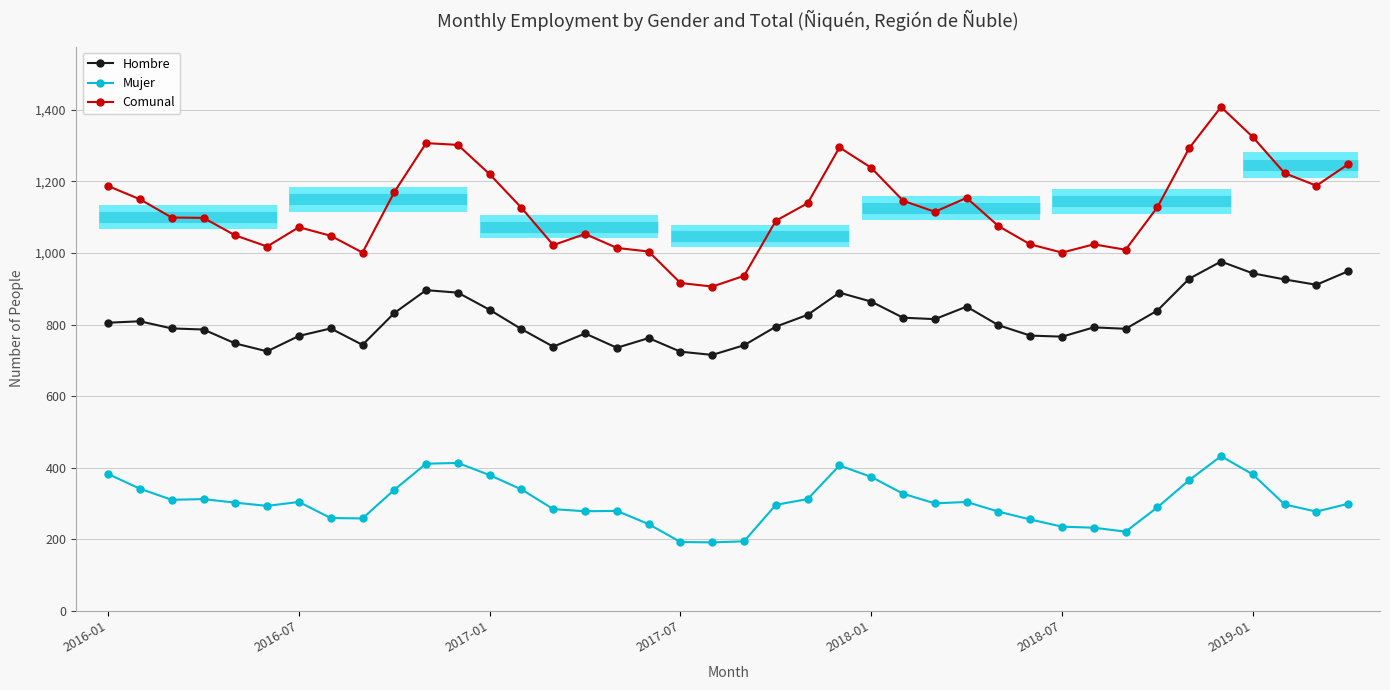

What is the difference between the maximum and second lowest values in the Mujer series?

240